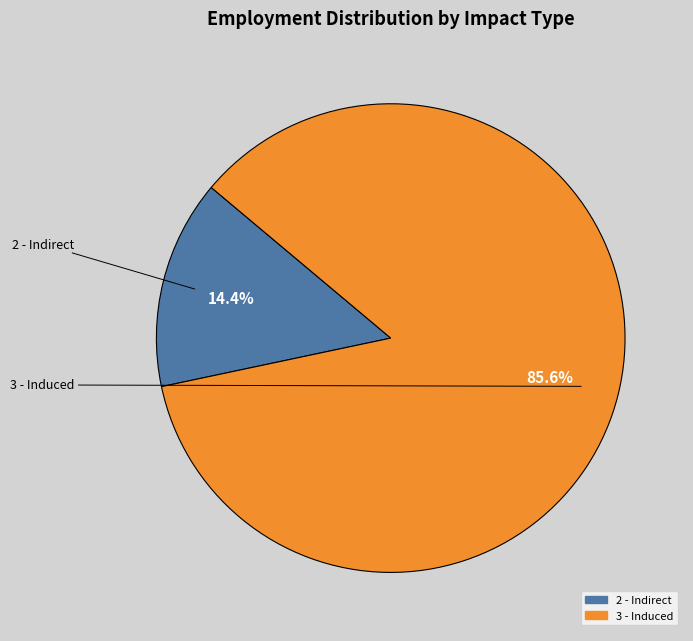

How many segments does this pie chart have?

2